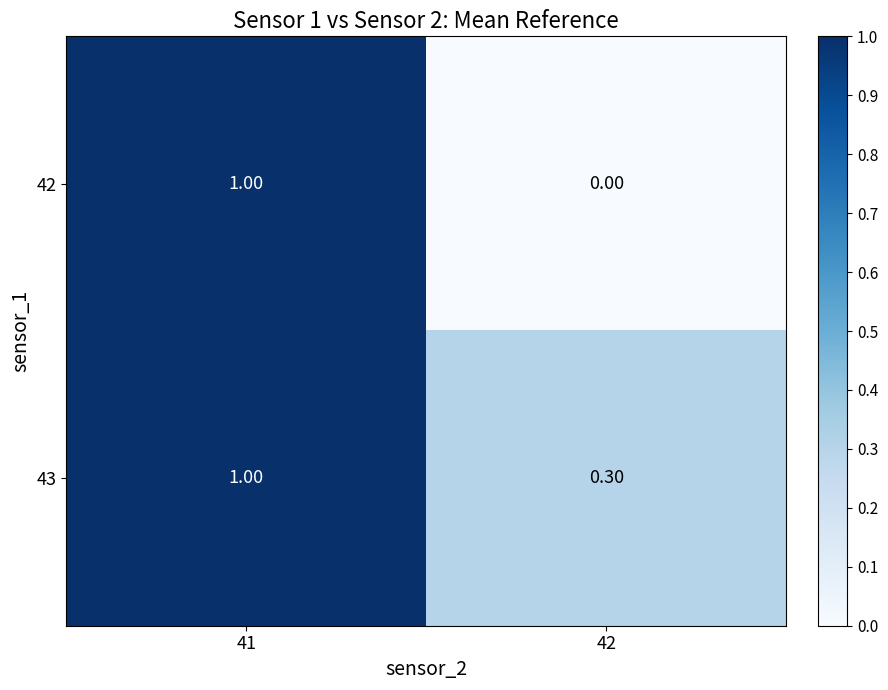

Which series has the largest total across all categories?

43